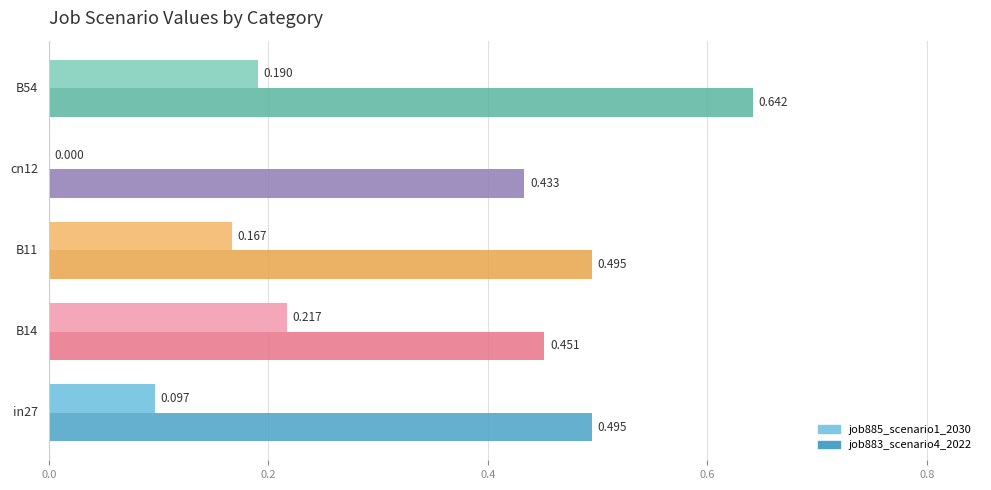

Reading left to right, transcribe all the data shown in this chart.

job885_scenario1_2030: 0.1	0.2	0.2	0.0	0.2
job883_scenario4_2022: 0.5	0.5	0.5	0.4	0.6